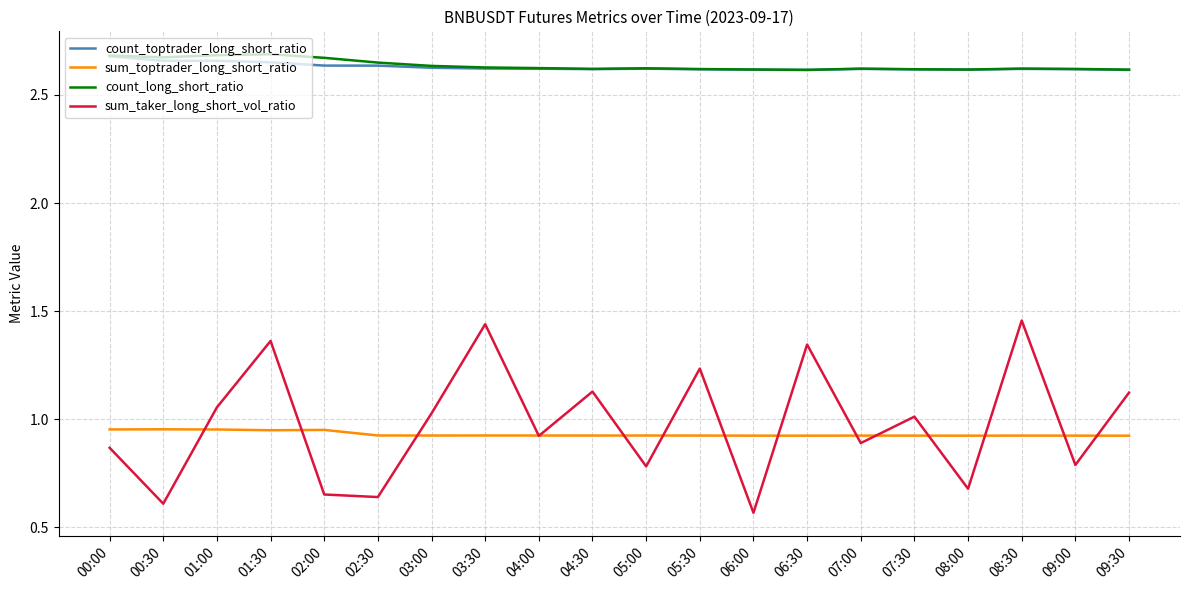

True or false: sum_toptrader_long_short_ratio has more than 0 points higher than both neighbors.

True